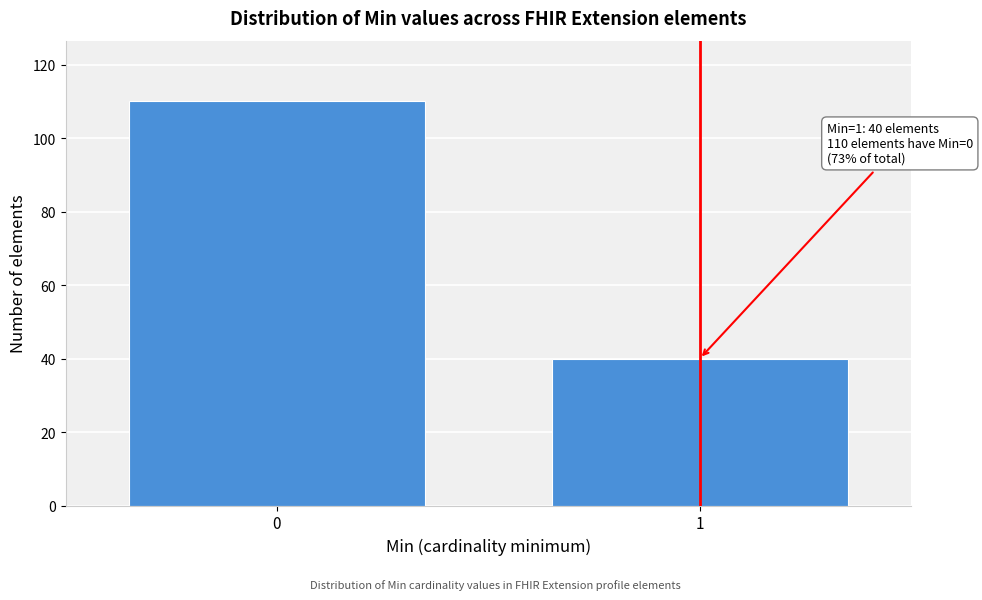

Reading left to right, extract all data points from this chart.

0=110	1=40